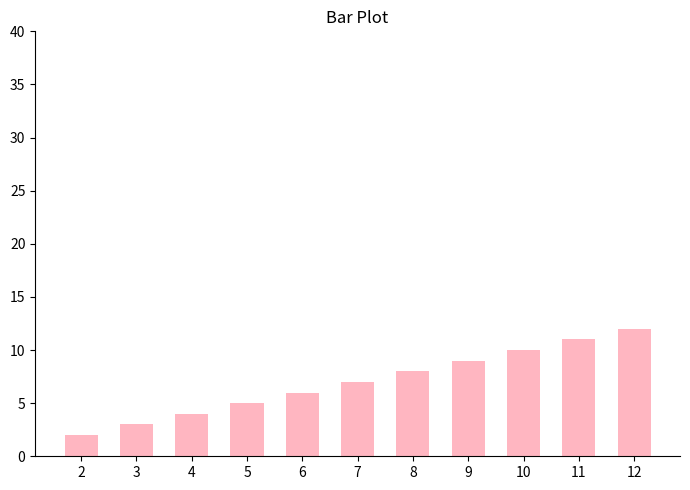

What is the difference between the maximum and minimum values?

10